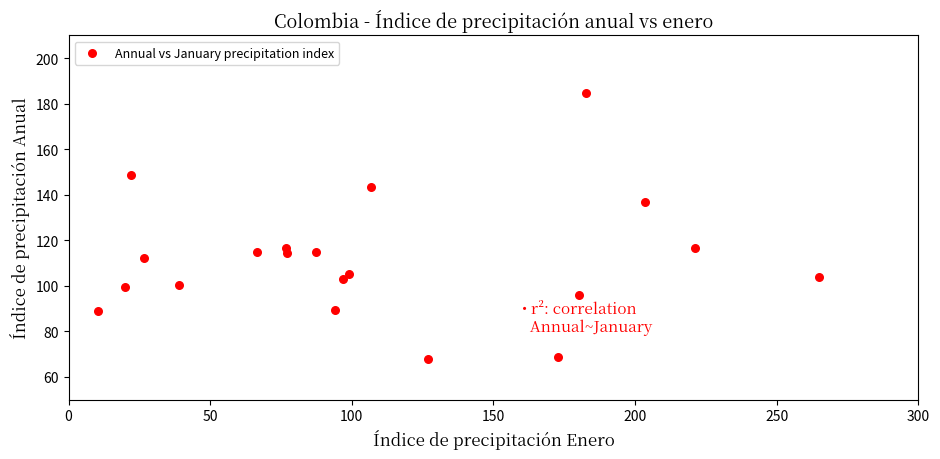

What is the range of X values (max minus min)?

254.4